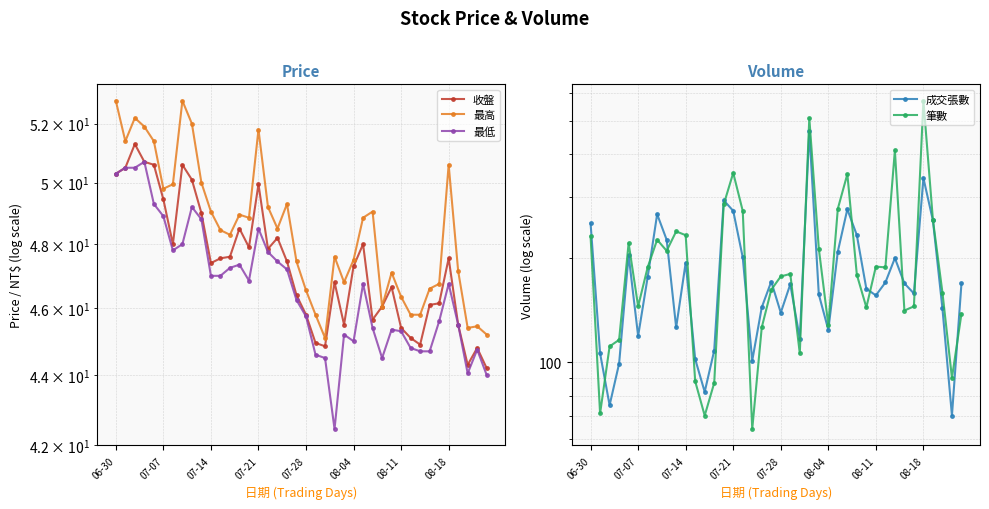

Is the value of 筆數 at 30 greater than the value of 最高 at 8?

Yes